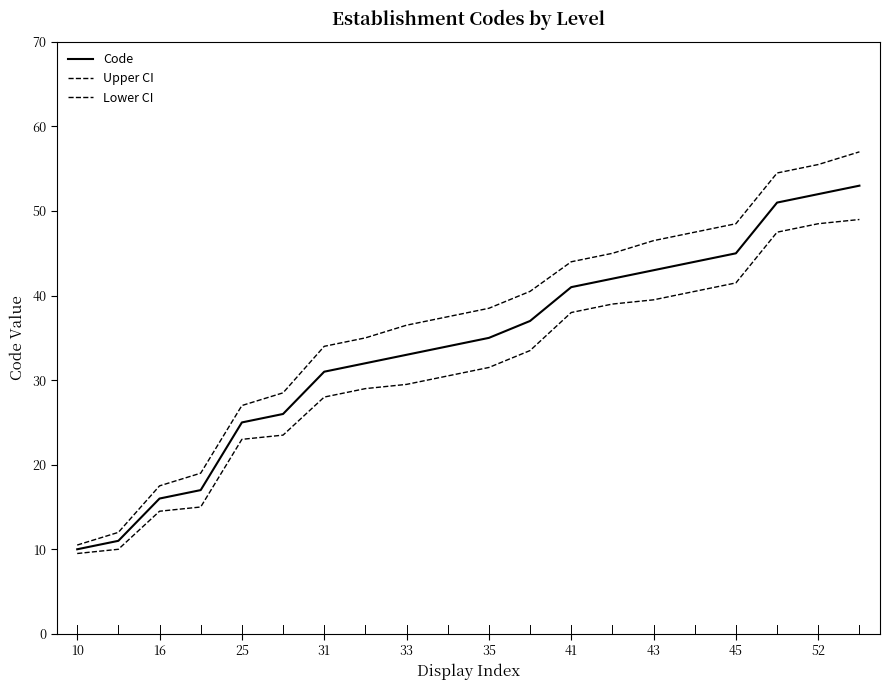

Does the chart have visible grid lines?

No